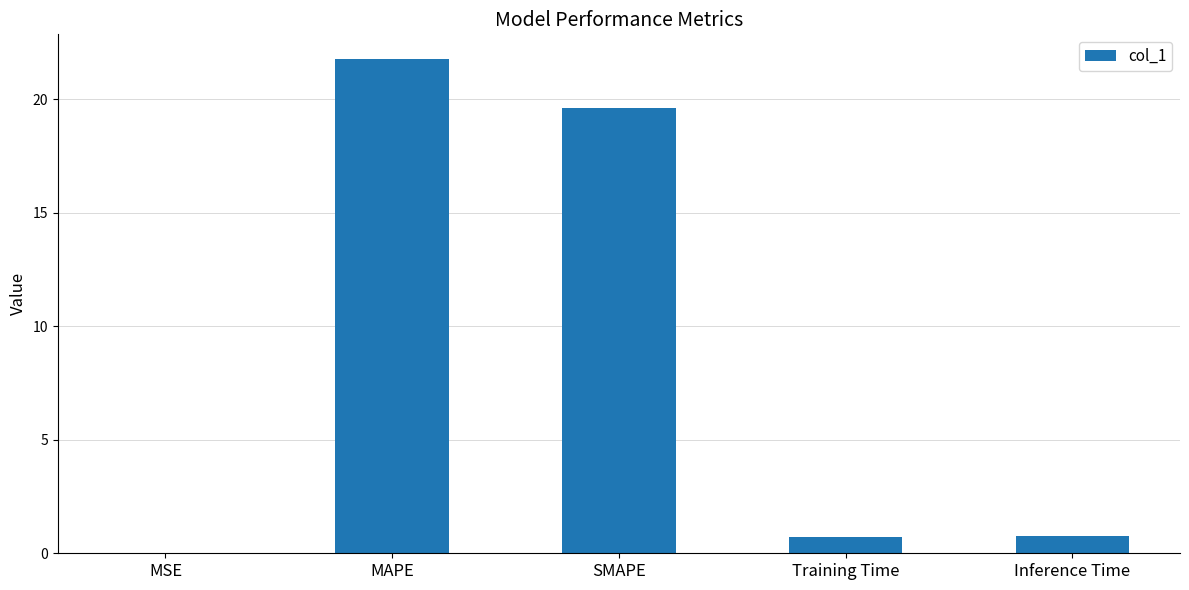

True or false: the data shows 19.6 at SMAPE.

True